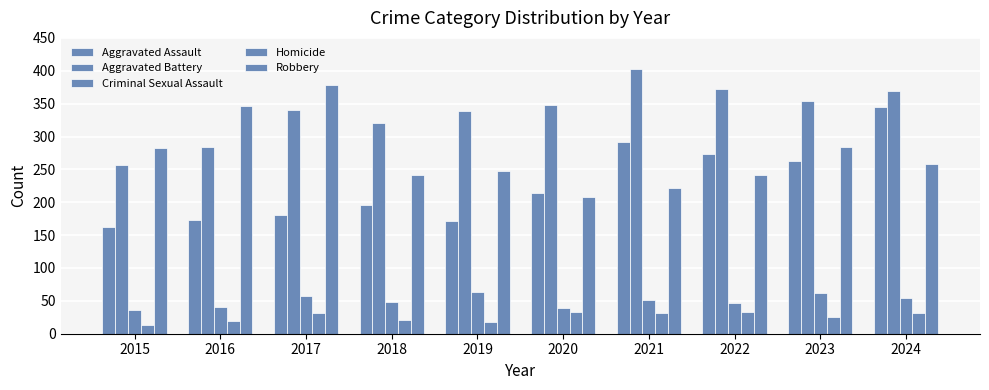

How many data points in Robbery are less than 258?

5